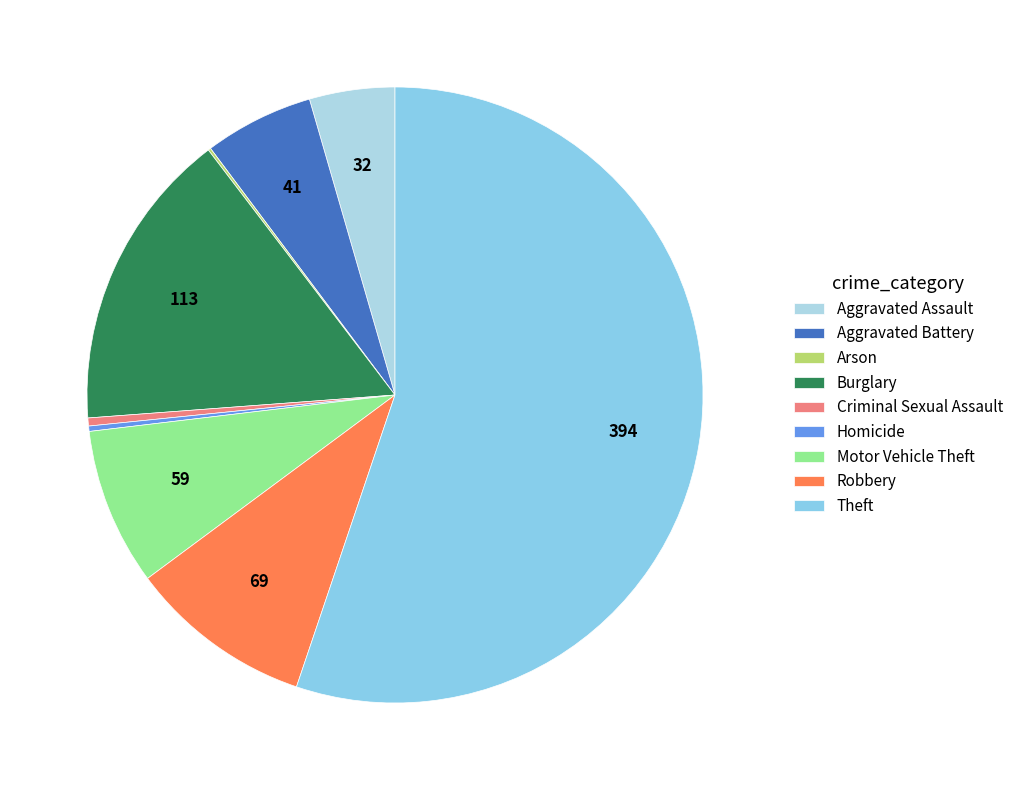

Which category has the biggest portion of the pie?

Theft